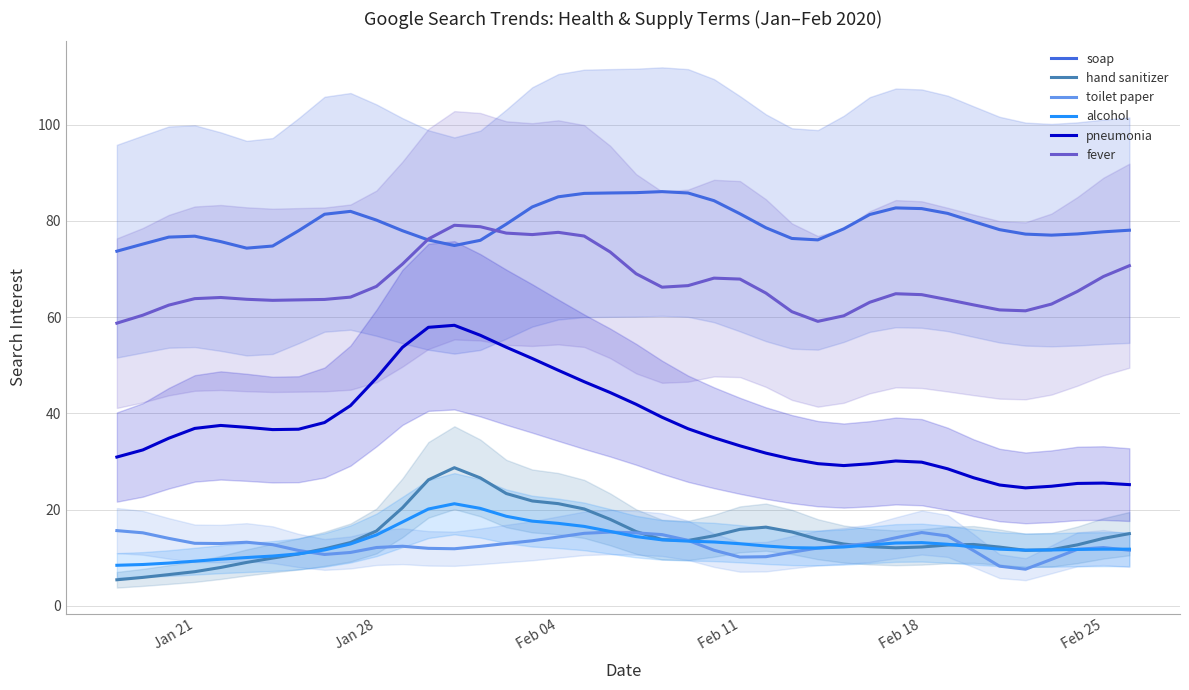

True or false: toilet paper and soap intersect in this chart.

False